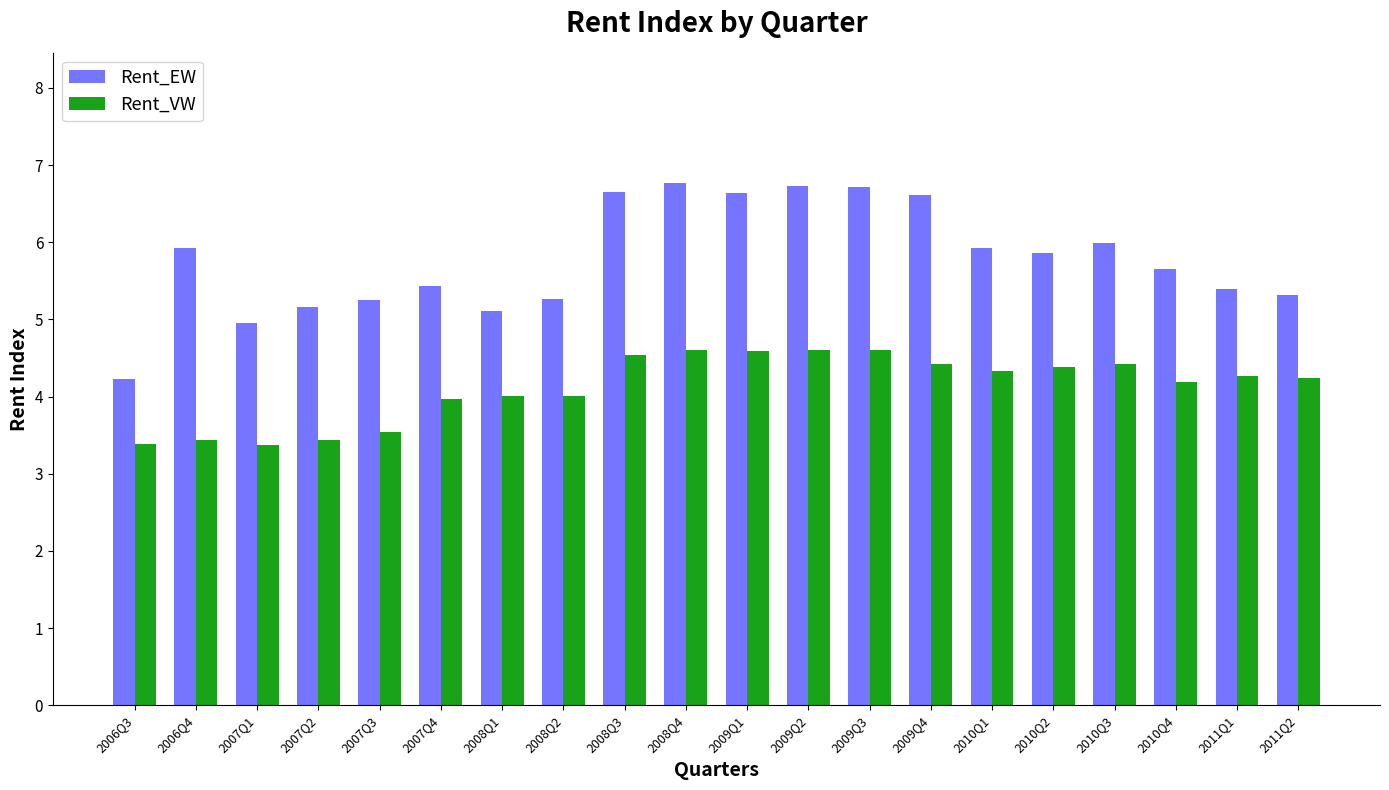

Are the bars grouped side by side (vs. stacked)?

Yes